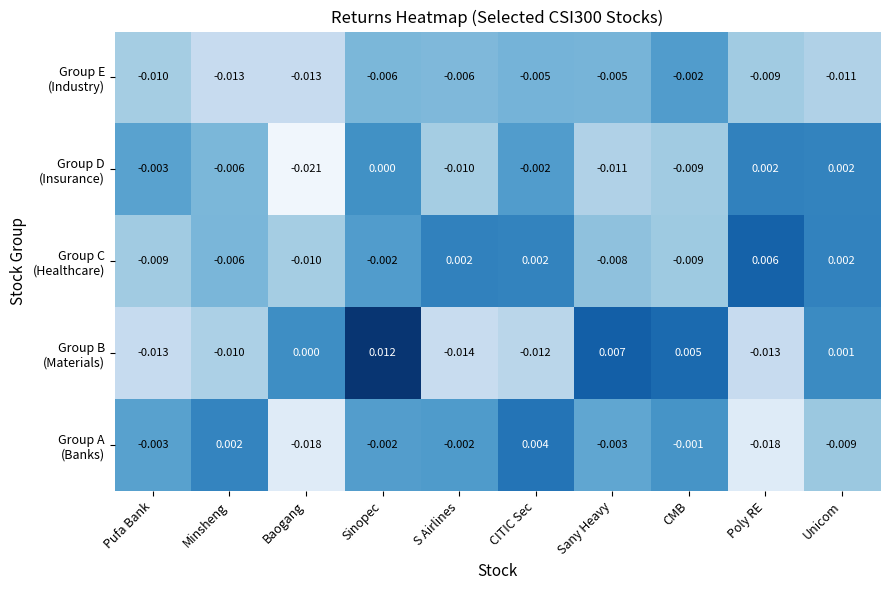

At which category is the sum across all series the highest?

Sinopec